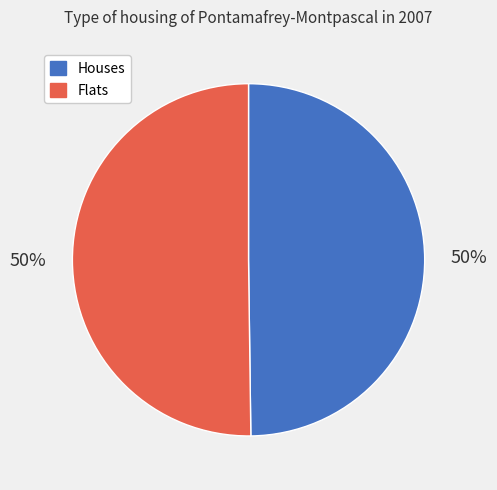

The Flats slice represents 50% of the pie. True or false?

True